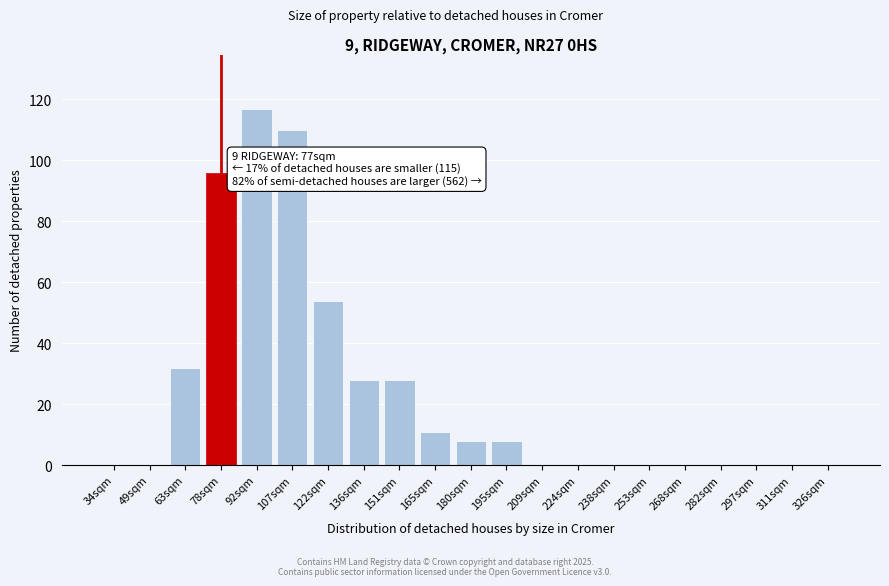

Reading left to right, transcribe all the data shown in this chart.

34sqm=0	49sqm=0	63sqm=32	78sqm=96	92sqm=117	107sqm=110	122sqm=54	136sqm=28	151sqm=28	165sqm=11	180sqm=8	195sqm=8	209sqm=0	224sqm=0	238sqm=0	253sqm=0	268sqm=0	282sqm=0	297sqm=0	311sqm=0	326sqm=0